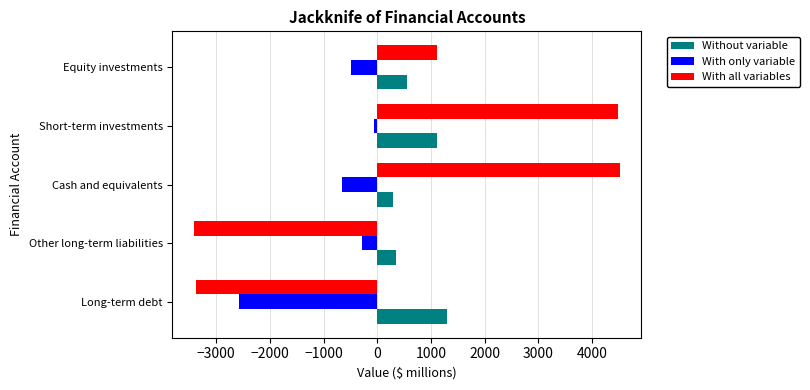

What is the average value of the With only variable series?

-813.2